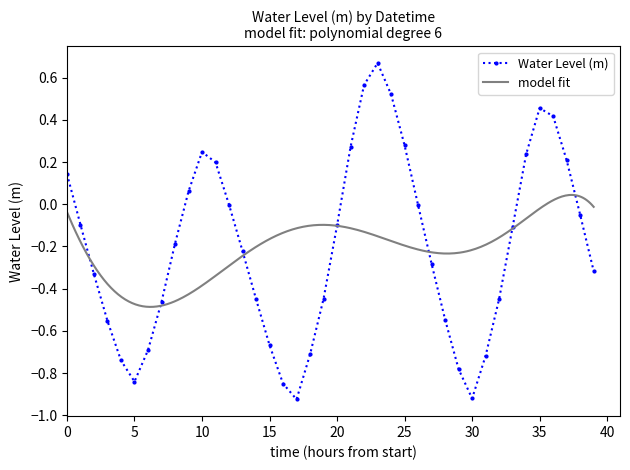

True or false: the data shows -1.3 at 2023-03-18 12:00.

False